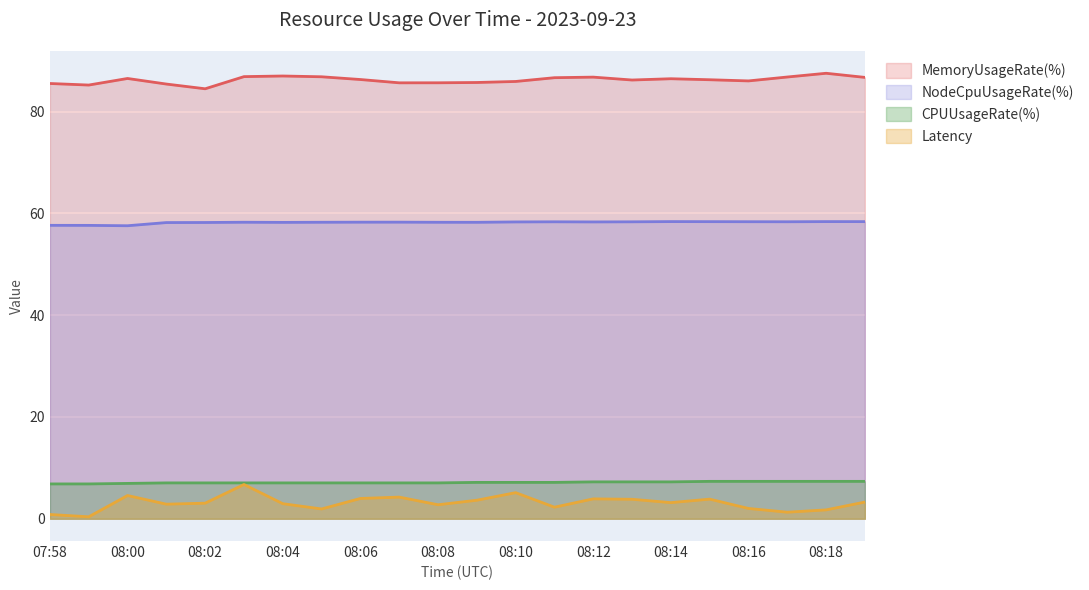

What is the average value of the MemoryUsageRate(%) series?

86.2